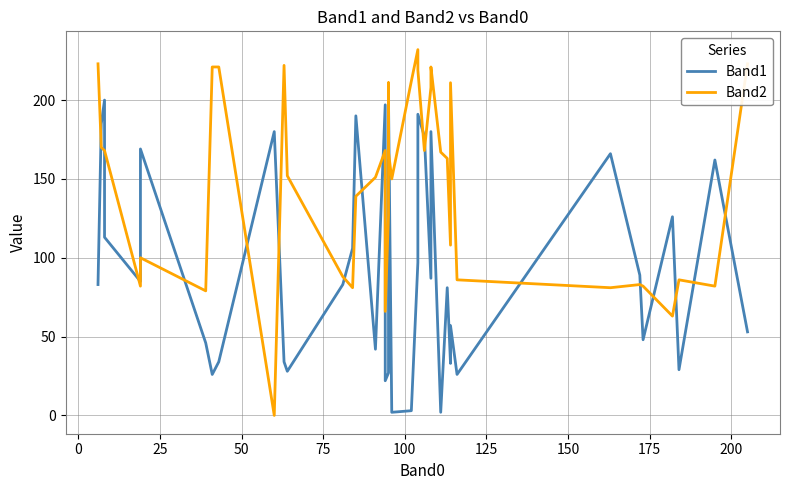

Reading left to right, what are all the values shown in this chart?

Band1: 83	185	200	113	85	169	46	26	34	180	34	28	83	106	190	42	197	22	27	188	201	2	3	97	191	177	87	180	2	81	33	57	26	166	89	48	126	29	162	53
Band2: 223	170	168	168	82	100	79	221	221	0	222	152	88	81	139	151	168	66	127	211	167	150	212	232	219	168	208	221	167	163	108	211	86	81	83	82	63	86	82	223